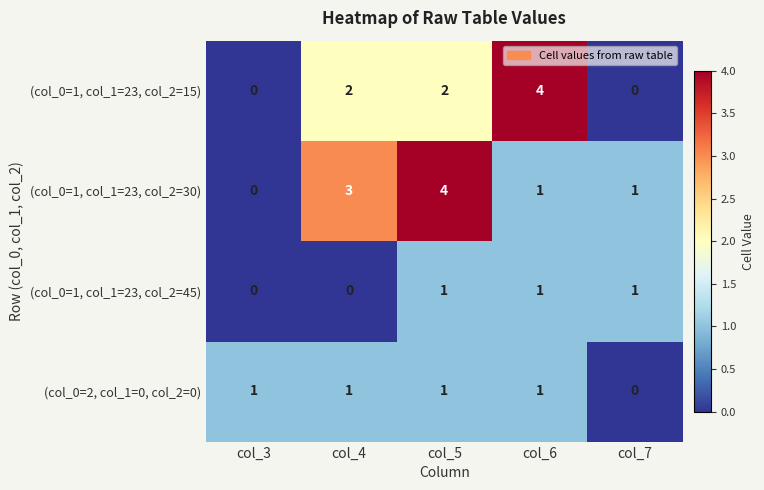

True or false: (col_0=1, col_1=23, col_2=15) has a value of 3 at col_6.

False